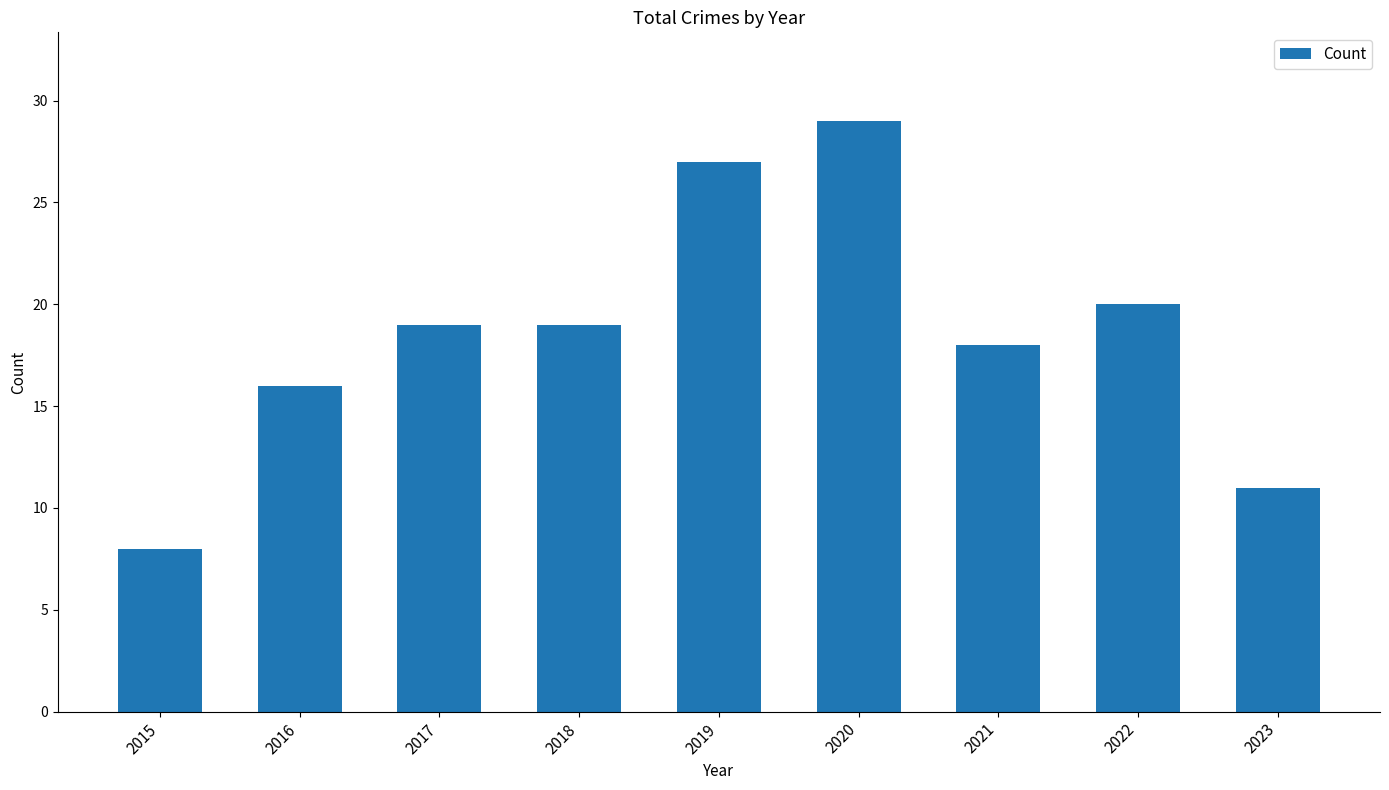

Does the chart contain stacked bars?

No